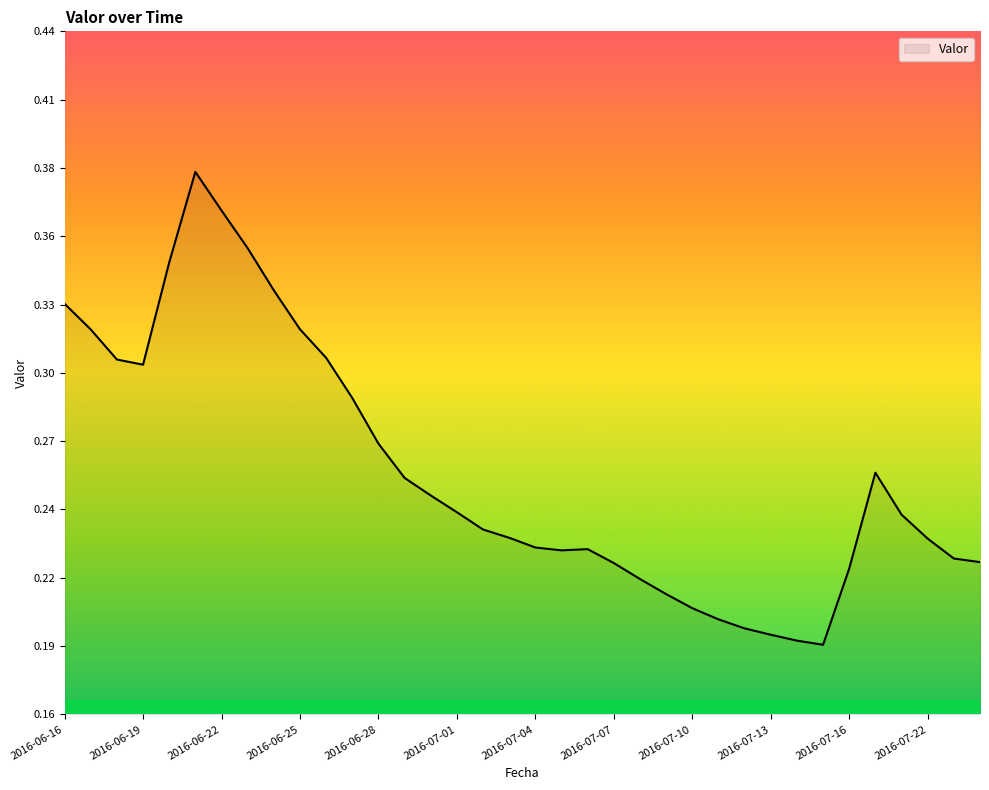

How many points are higher than both their immediate neighbors (excluding endpoints)?

3